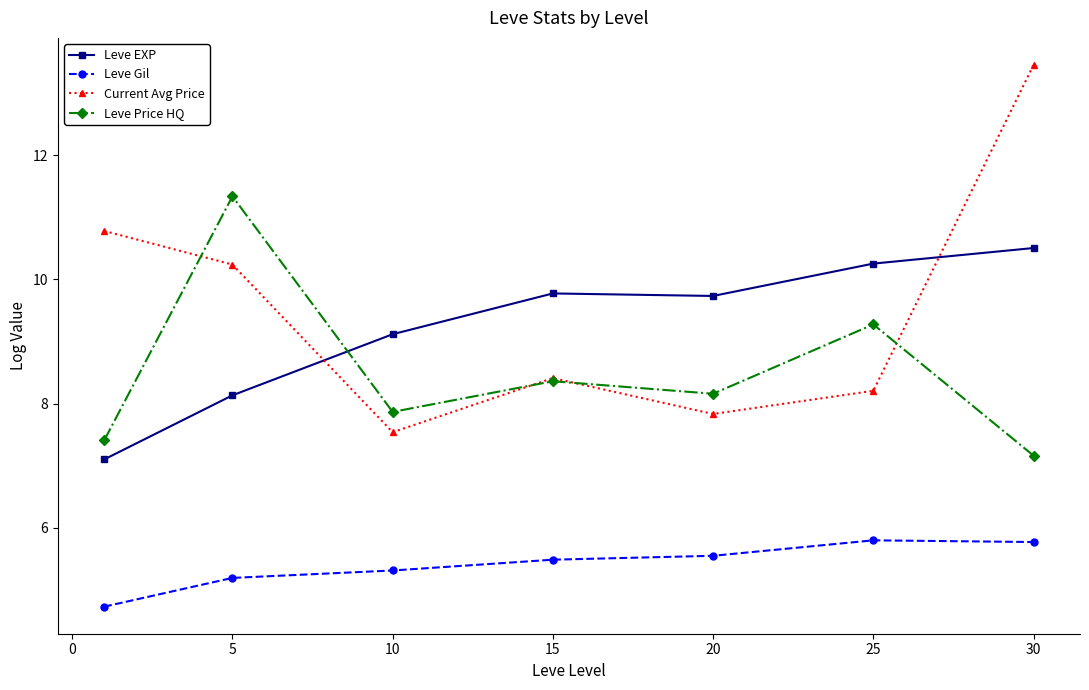

What is the value of the Leve EXP point at the 5th from the left?

9.7